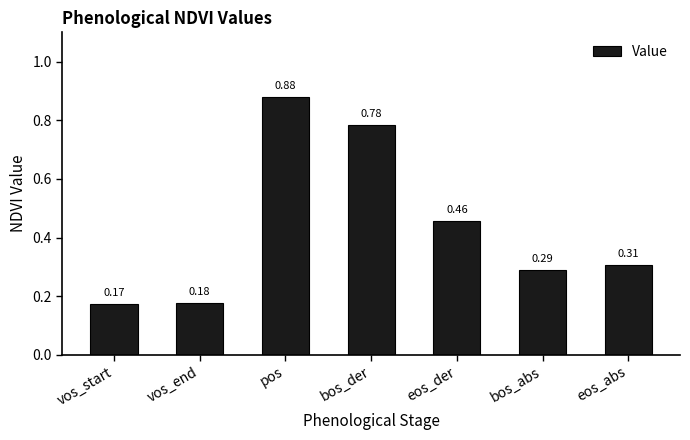

How many series are shown in this chart?

1